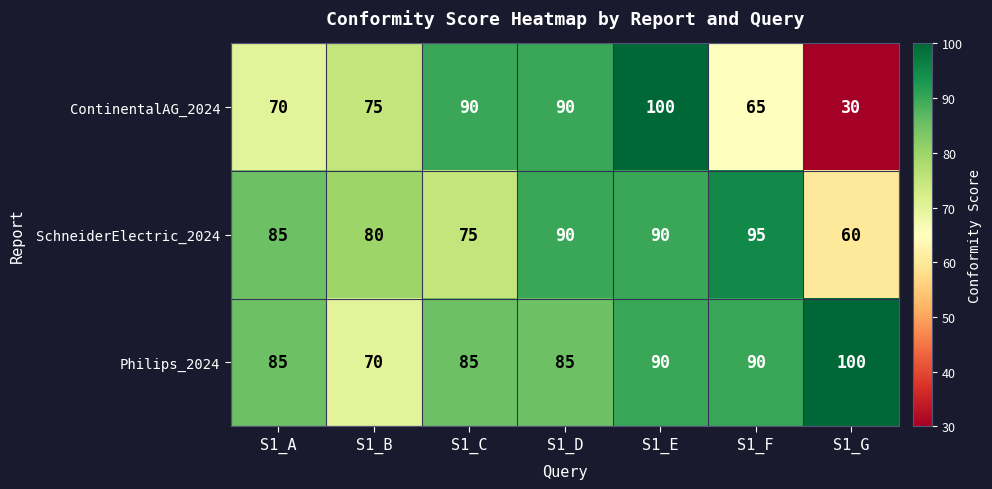

What is the spread (max minus min) of values at S1_E?

10